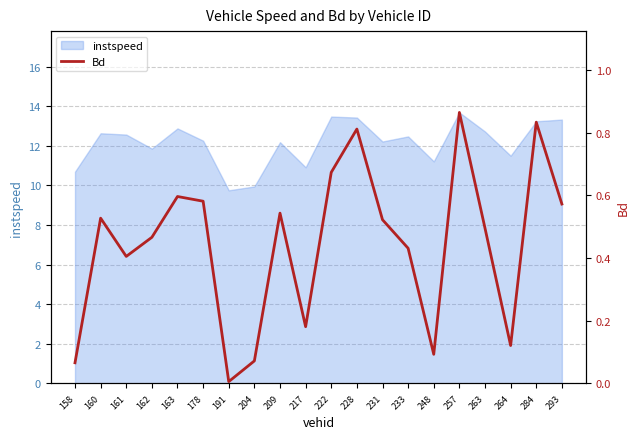

Is it true that instspeed equals 12.2 at 209?

True